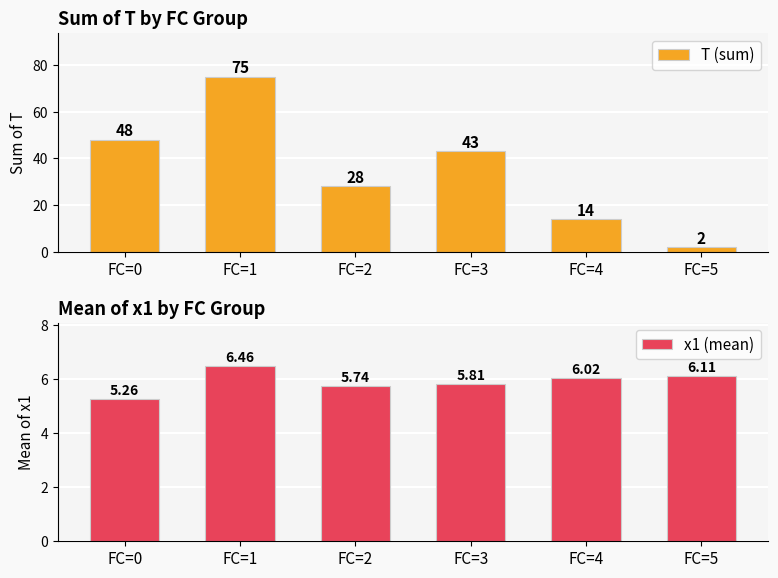

What is the value of the T (sum) bar at the 3rd from the left?

28